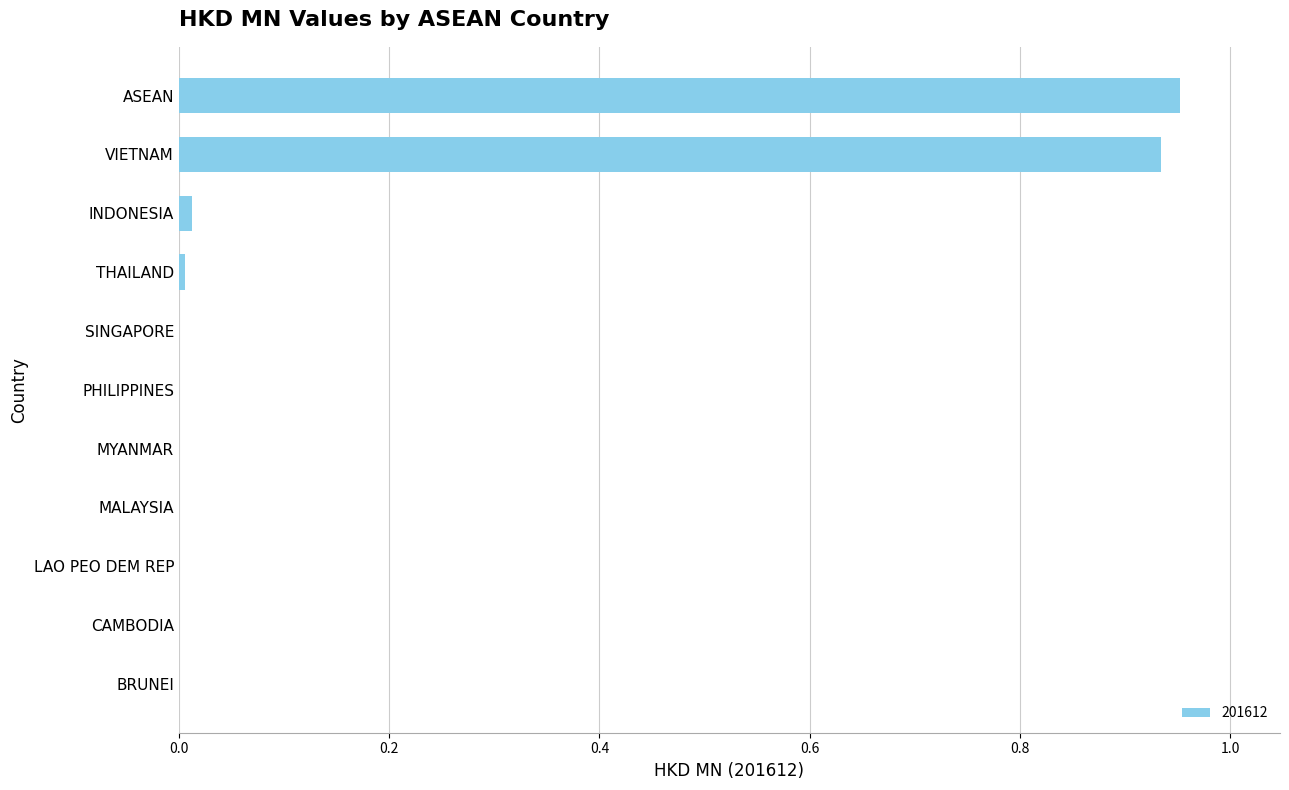

What is the change in value from ASEAN to CAMBODIA?

-1.0